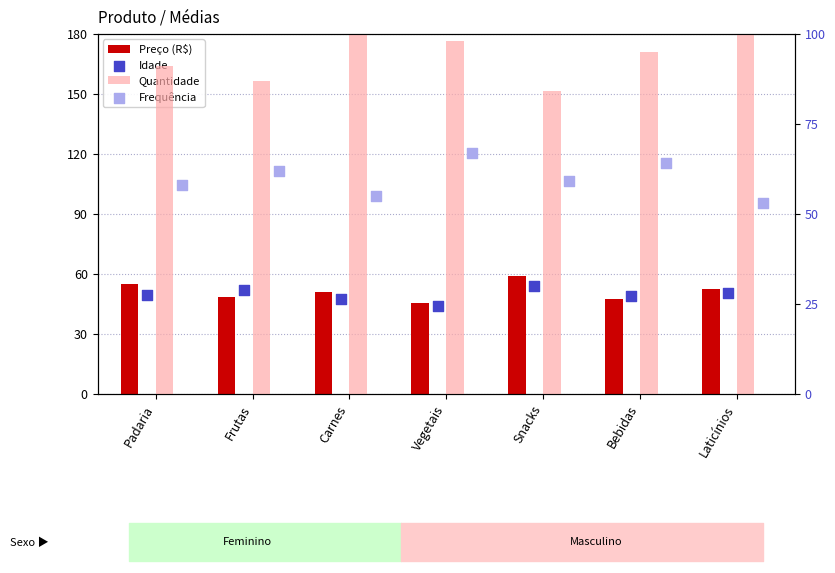

Is the value of Frequência at Snacks greater than the value of Preço (R$) at Padaria?

Yes